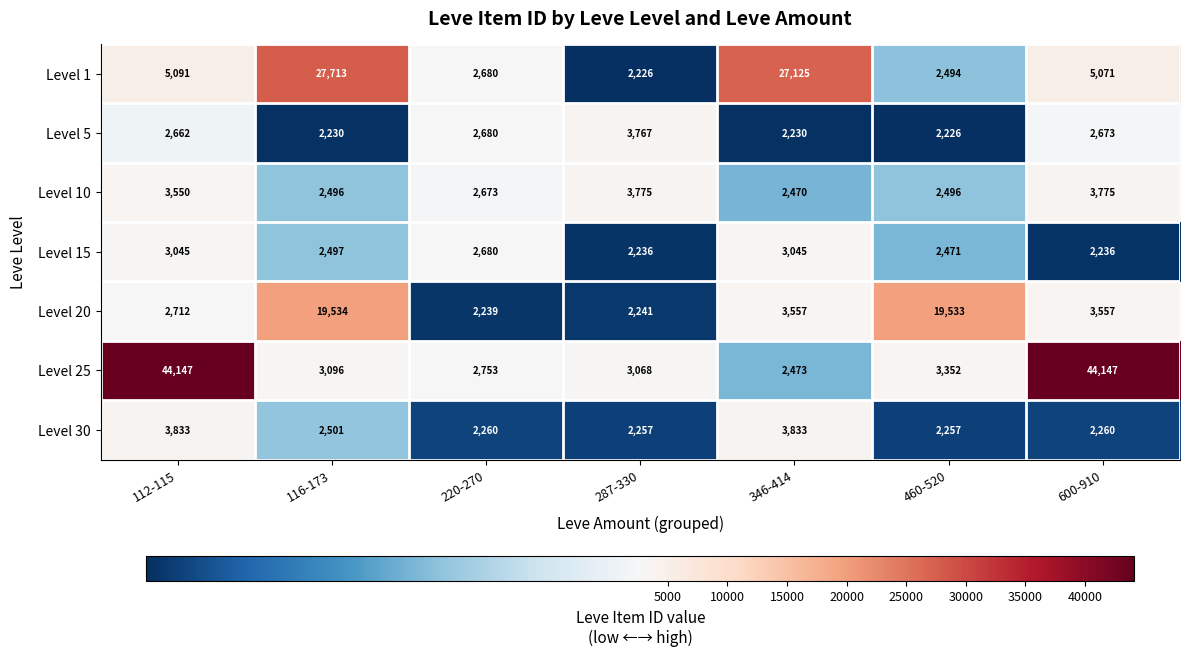

What is the difference between the maximum and minimum values in the Level 10 series?

1305